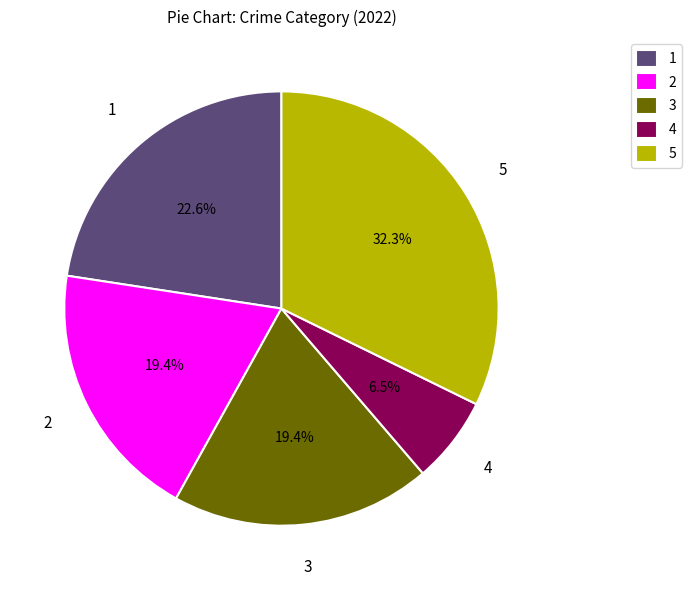

Count the number of slices in the pie.

5